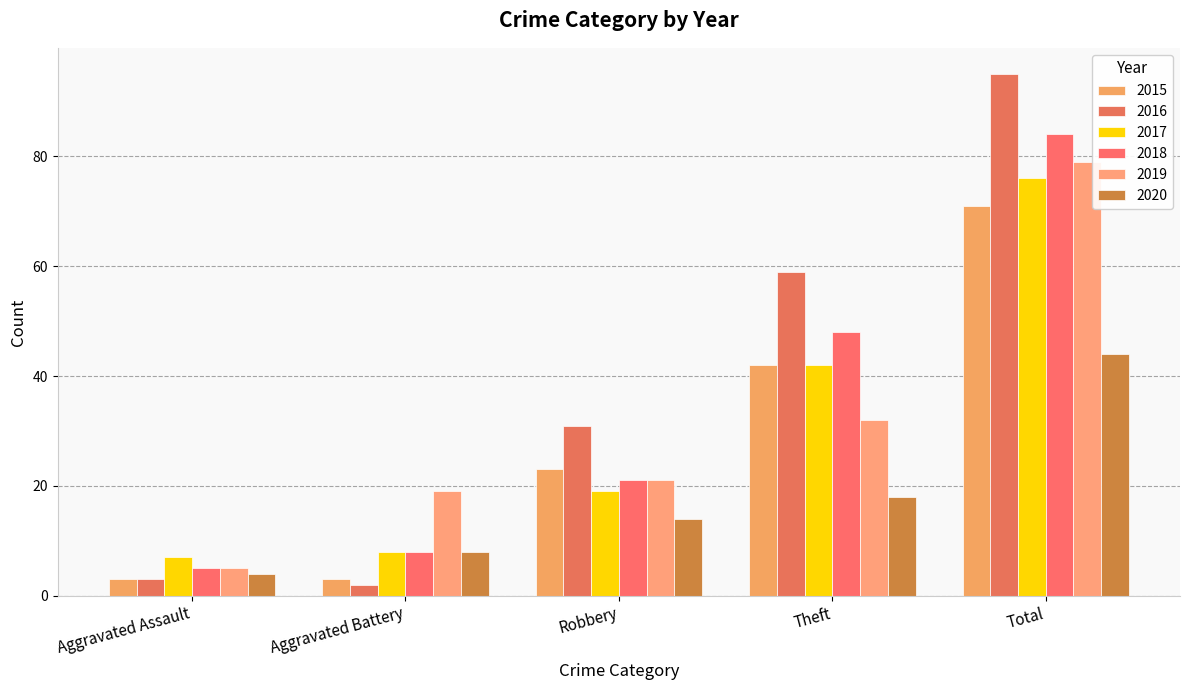

What is the approximate value of 2017 at Robbery, to the nearest 10?

20